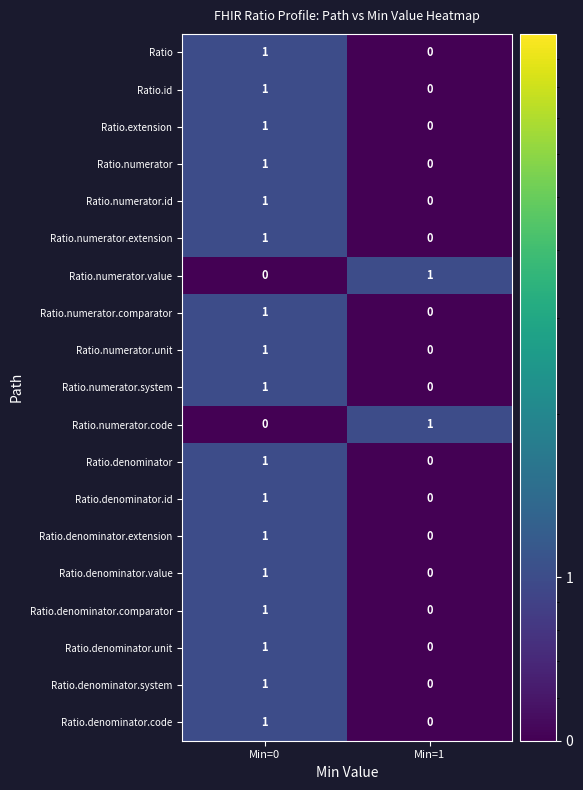

At which category is the sum across all series the highest?

Min=0